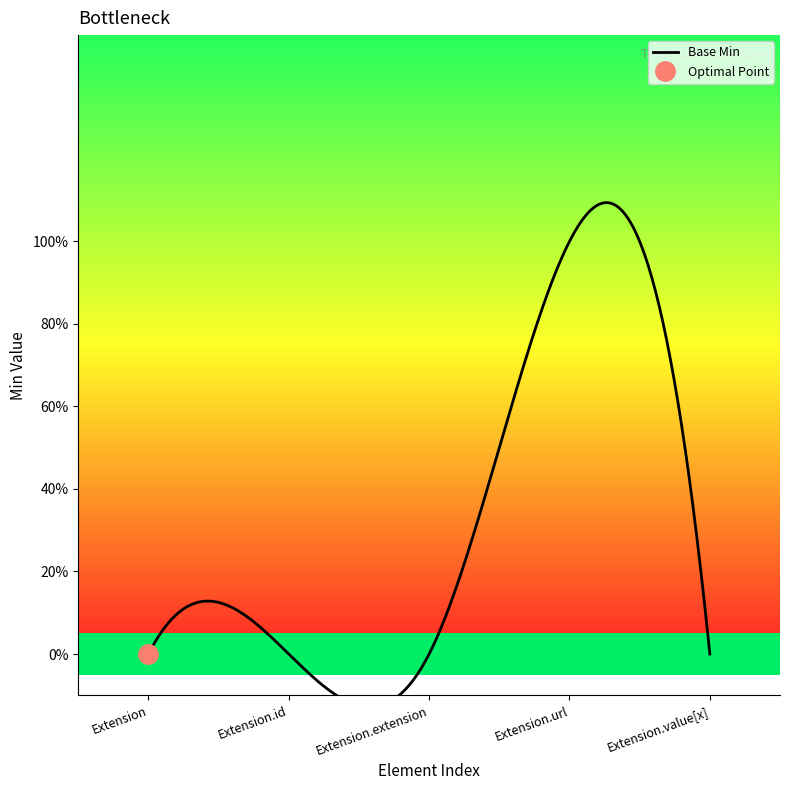

Which has a higher value, Extension or Extension.value[x]?

Extension